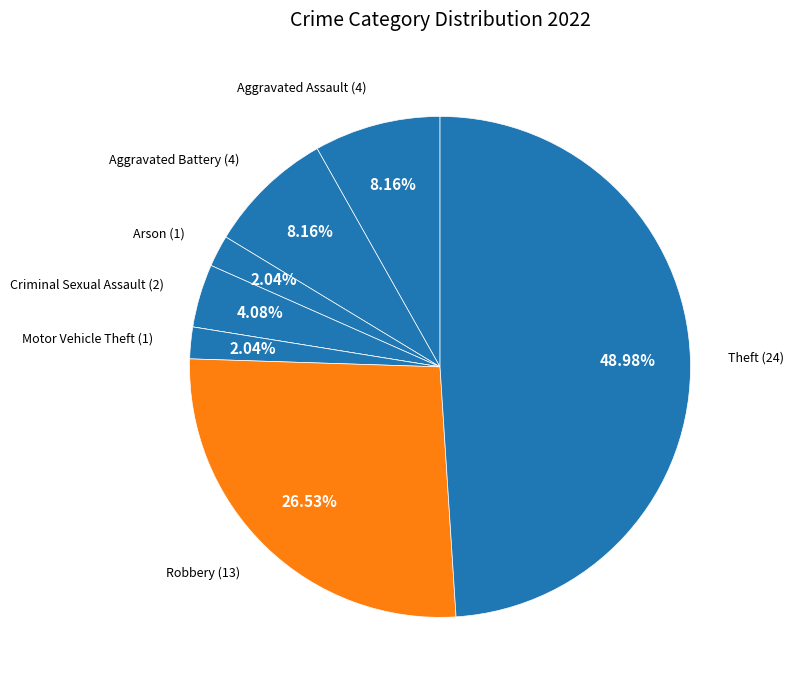

Does any single category account for the majority?

No